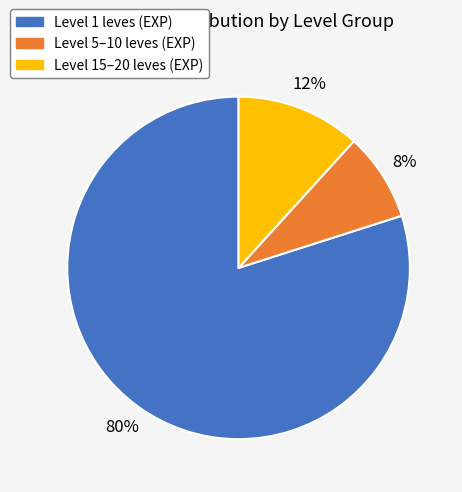

Which slice is the smallest?

Level 5–10 leves (EXP)